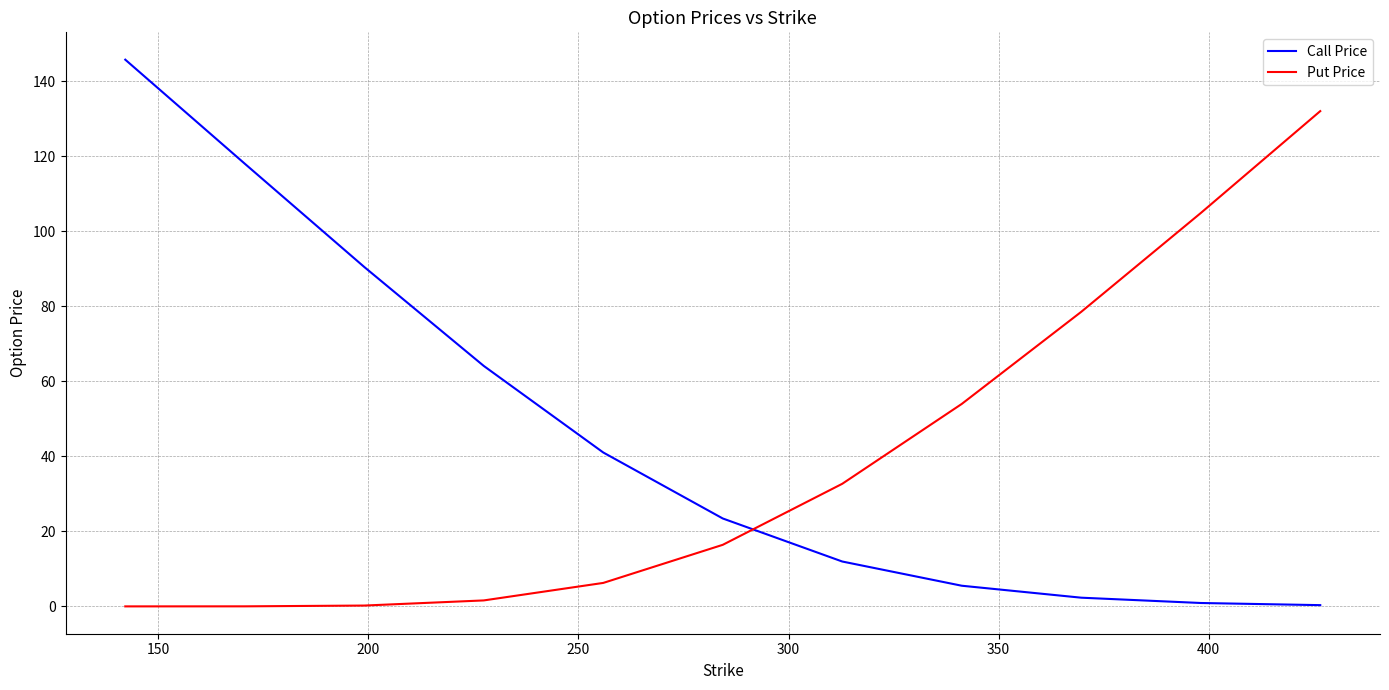

What are all the series names shown in the legend?

Call Price, Put Price